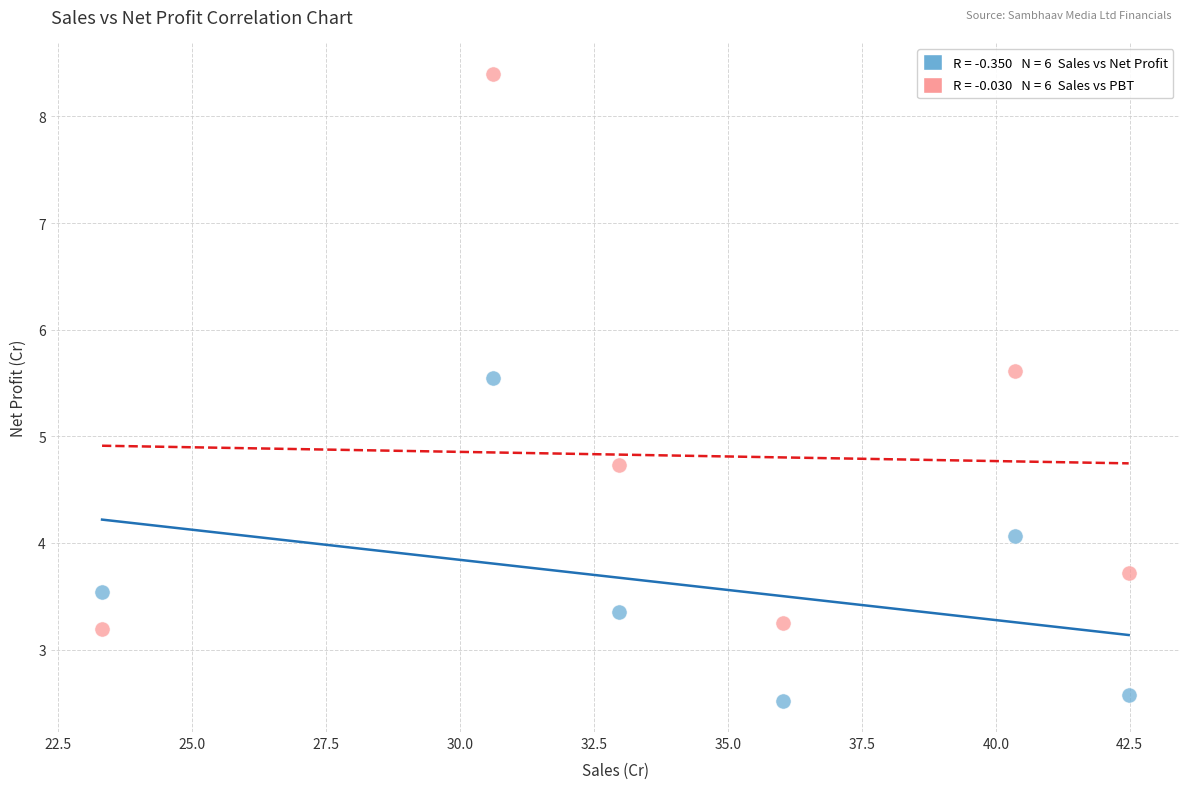

Across all data points, what is the average Y value?

4.2